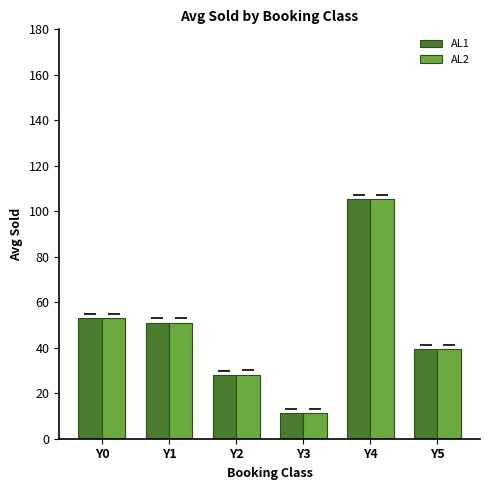

What is the total value across all series at Y5?

78.5